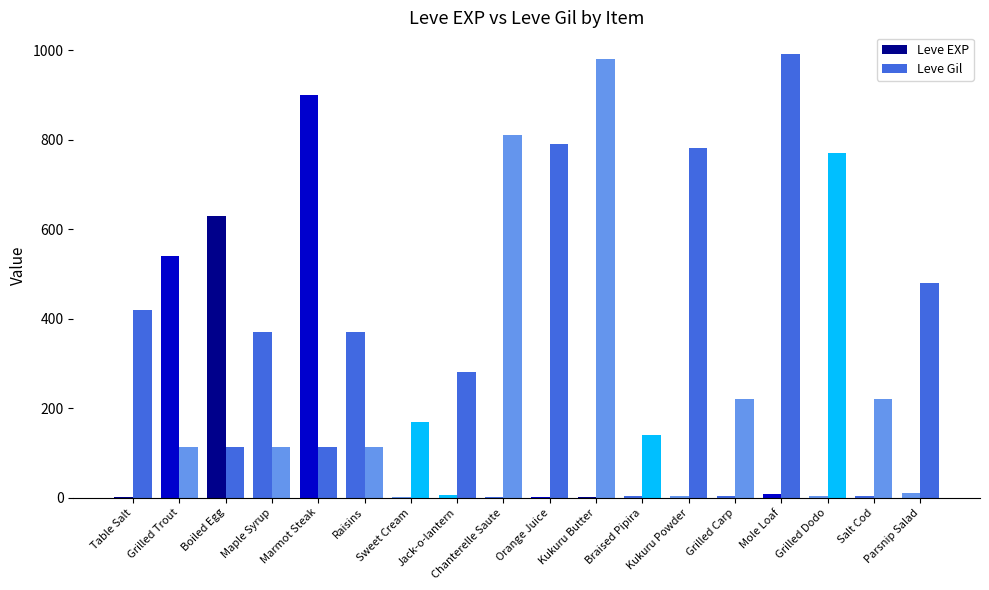

How many distinct data groups are displayed?

2